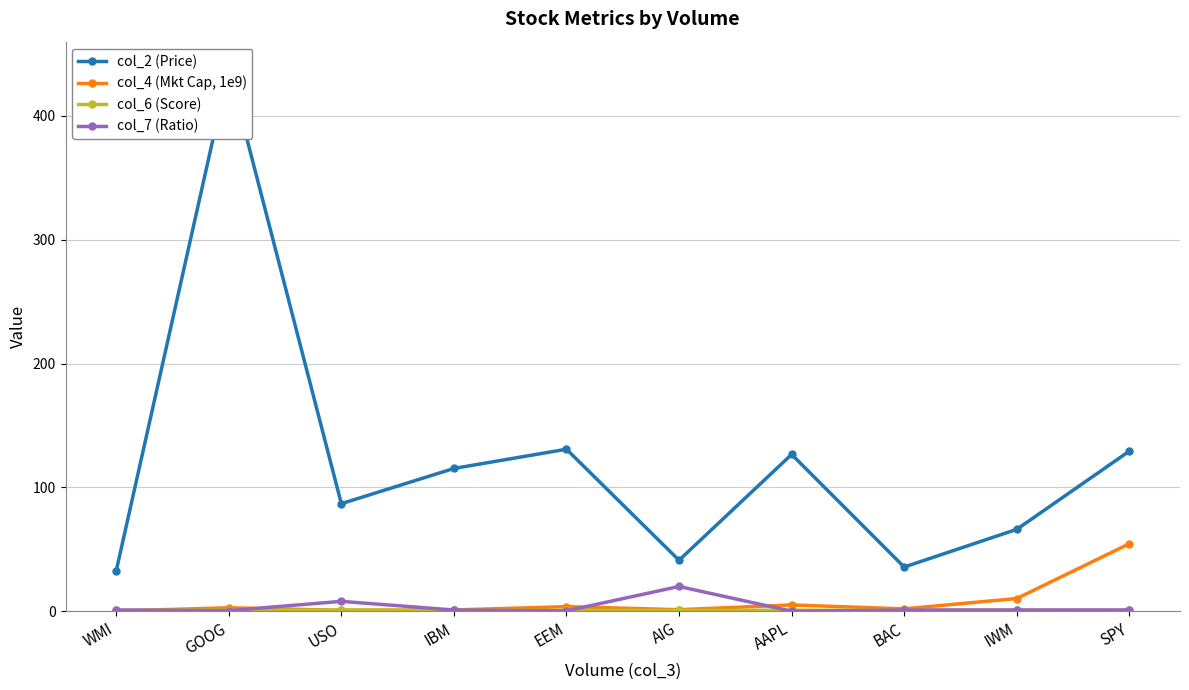

What is the sum of the col_7 (Ratio) values at EEM and GOOG?

0.8